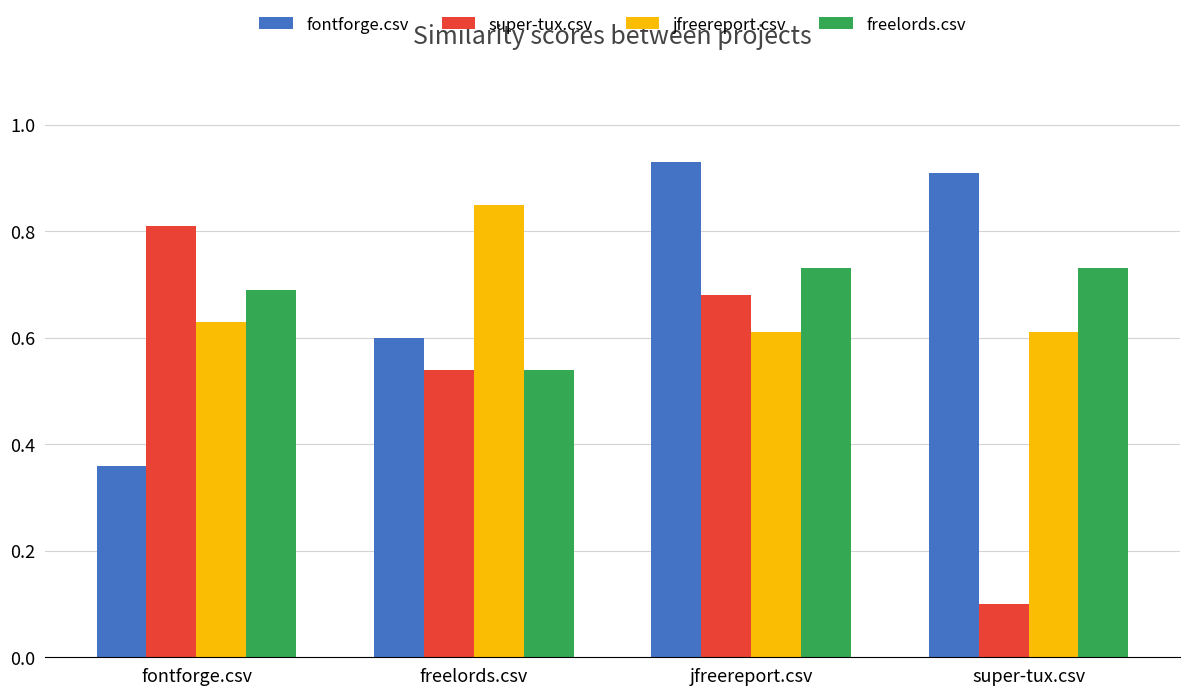

What is the sum of all freelords.csv values?

2.7